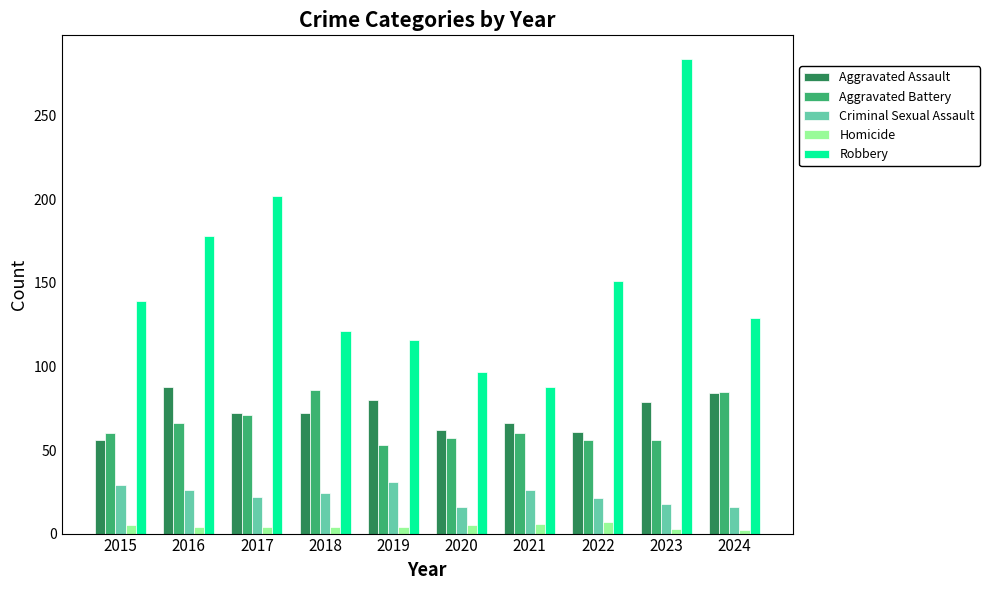

What is the difference between the maximum and second lowest values in the Aggravated Battery series?

30